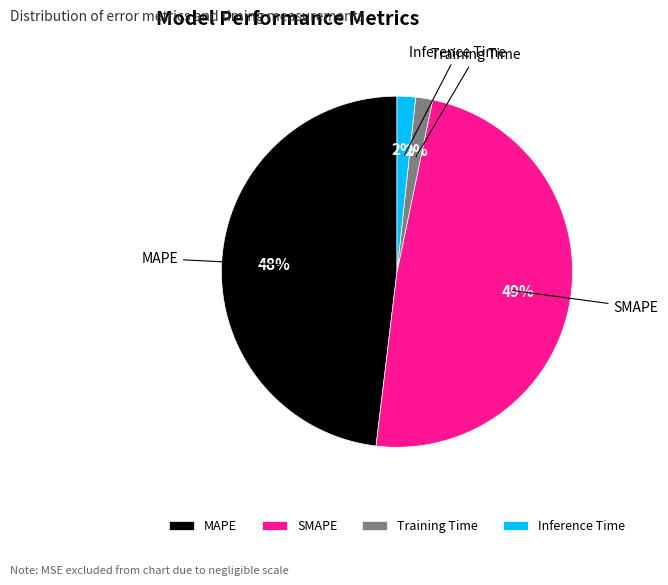

To the nearest percent, what is the average slice percentage?

25%